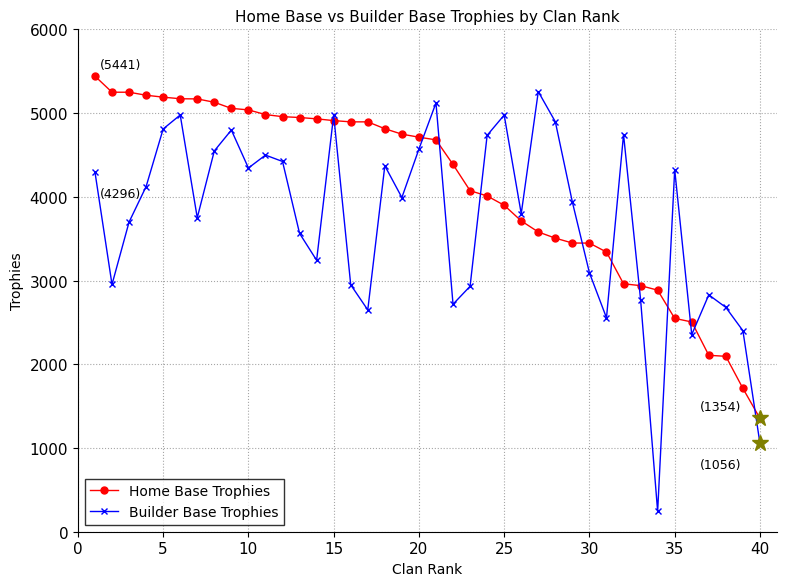

At how many categories does at least one series exceed 1496?

39